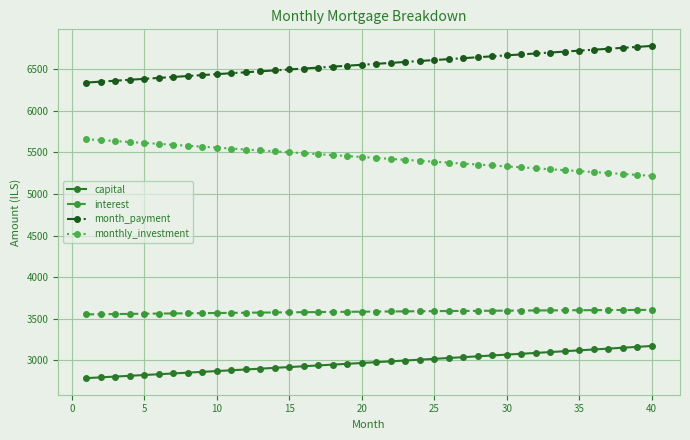

List the series in order of their overall mean, lowest first.

capital, interest, monthly_investment, month_payment